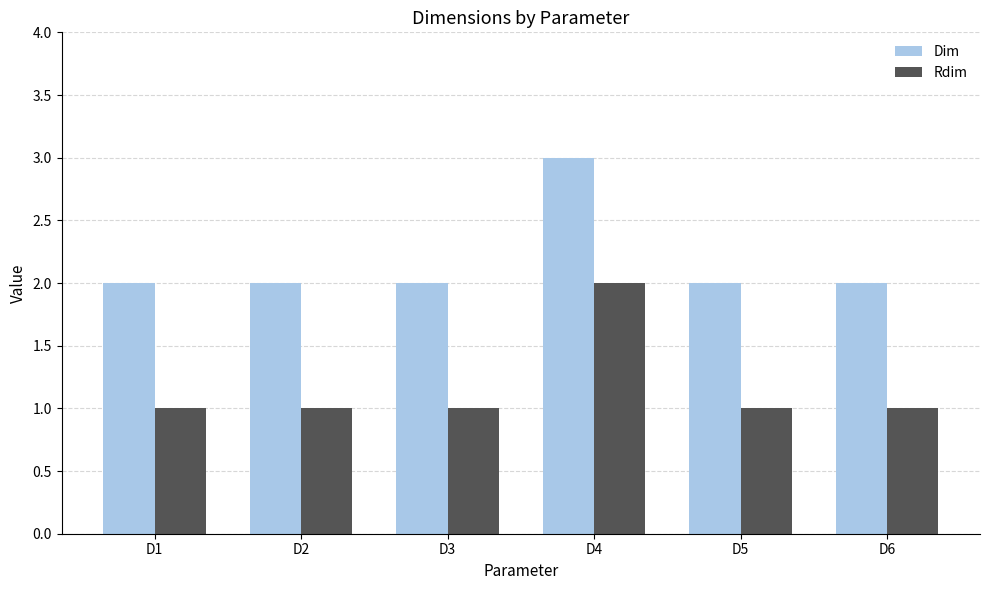

Reading left to right, extract all data points from this chart.

Dim: D1=2	D2=2	D3=2	D4=3	D5=2	D6=2
Rdim: D1=1	D2=1	D3=1	D4=2	D5=1	D6=1